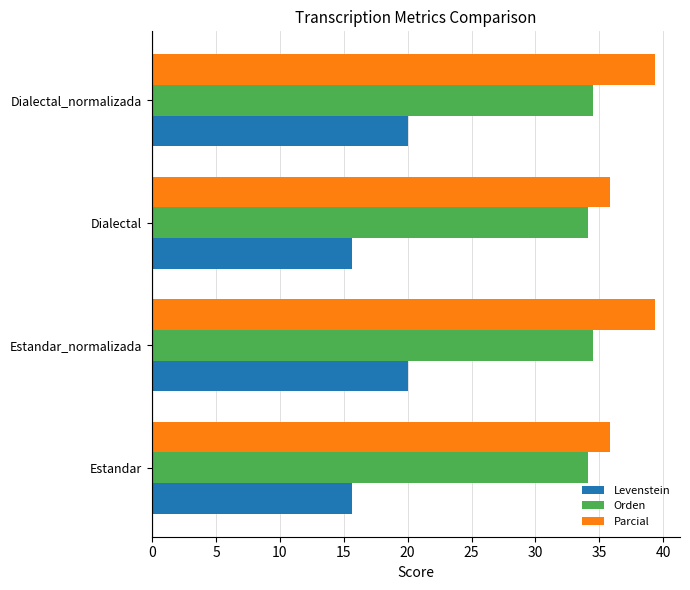

Which series has the largest total across all categories?

Parcial